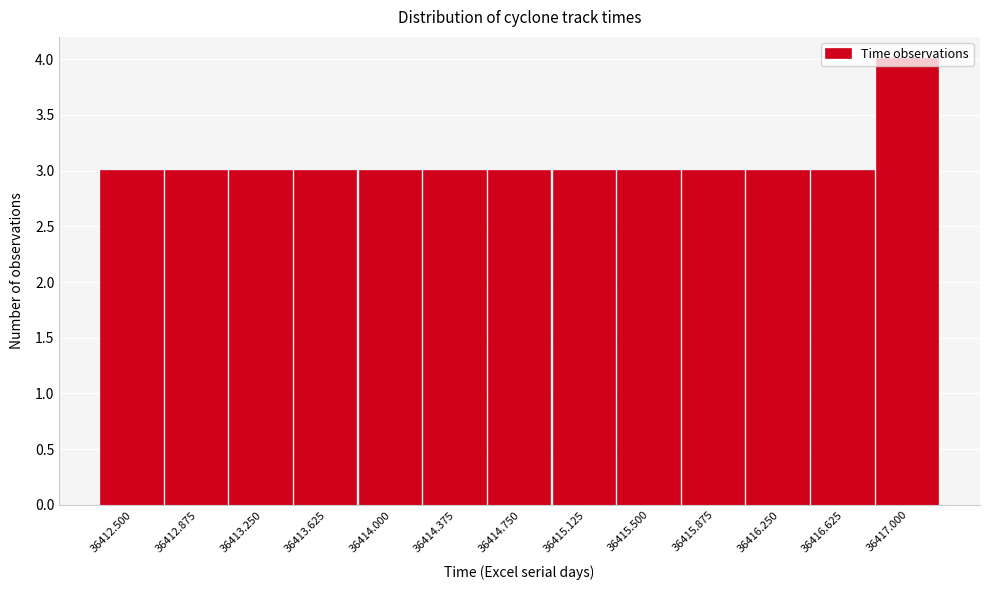

What is the sum of all values?

40